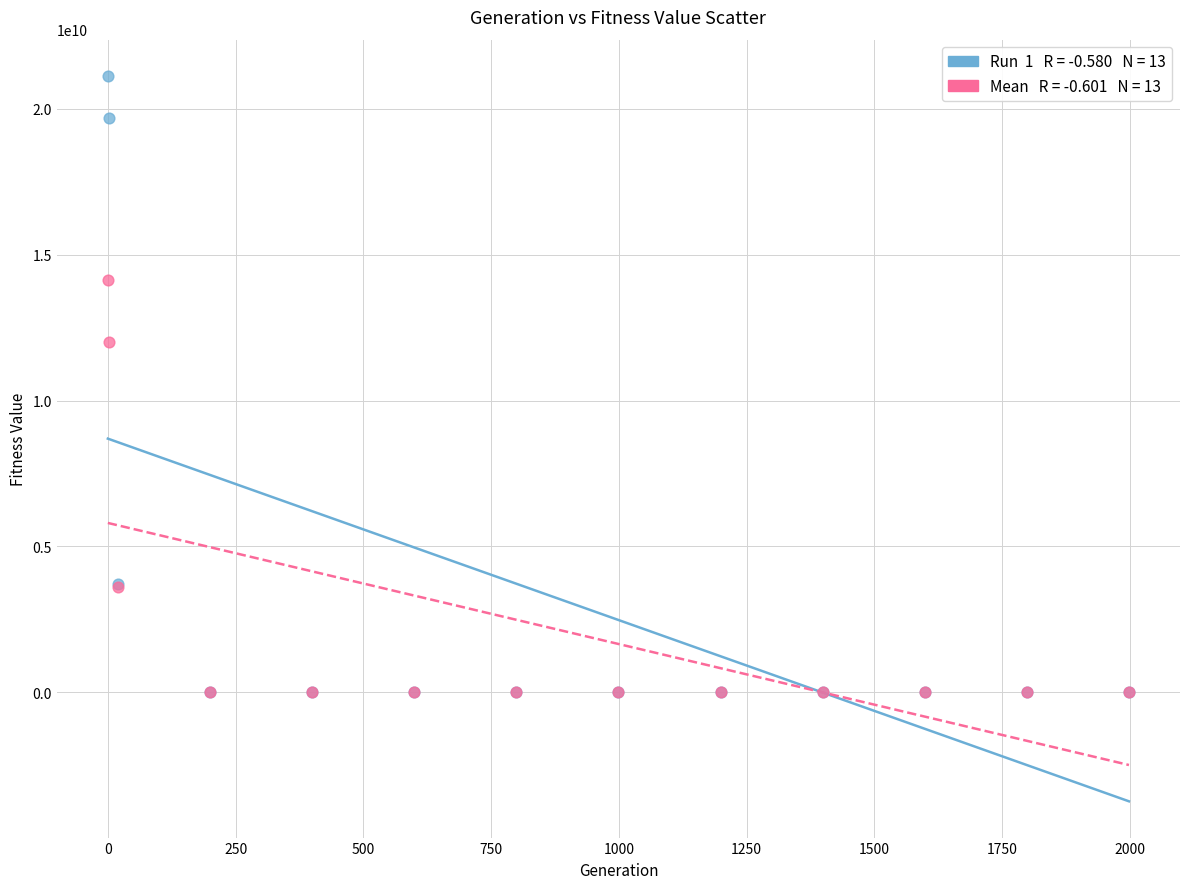

Across all series, what Y value is closest to 10566091374?

11999438897.6